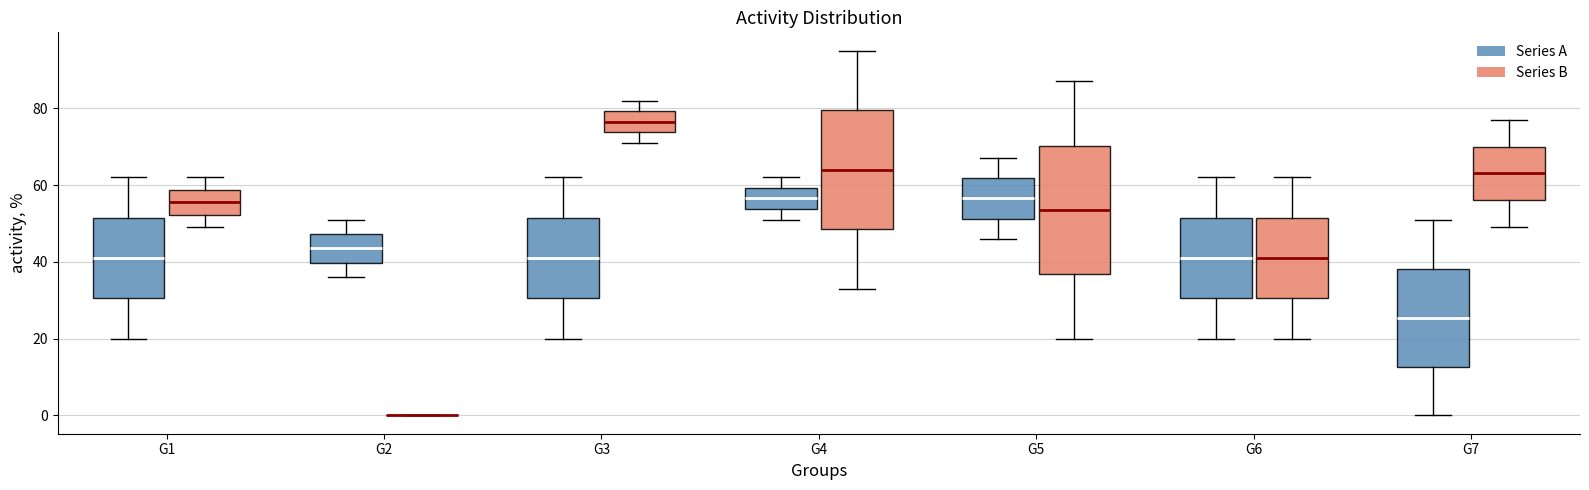

Reading left to right, transcribe this box plot: for each box, give where its median line is, the range the box spans, and where its two whiskers end, as read against the y-axis. The values are not printed on the chart, so give them approximately, as read against the axis.

G1 (Series A): median 42, box 30 to 52, whiskers 20 to 62
G1 (Series B): median 56, box 52 to 58, whiskers 50 to 62
G2 (Series A): median 44, box 40 to 48, whiskers 36 to 52
G2 (Series B): box collapsed to a line at 0, whiskers 0 to 0
G3 (Series A): median 42, box 30 to 52, whiskers 20 to 62
G3 (Series B): median 76, box 74 to 80, whiskers 72 to 82
G4 (Series A): median 56, box 54 to 60, whiskers 52 to 62
G4 (Series B): median 64, box 48 to 80, whiskers 34 to 96
G5 (Series A): median 56, box 52 to 62, whiskers 46 to 68
G5 (Series B): median 54, box 36 to 70, whiskers 20 to 88
G6 (Series A): median 42, box 30 to 52, whiskers 20 to 62
G6 (Series B): median 42, box 30 to 52, whiskers 20 to 62
G7 (Series A): median 26, box 12 to 38, whiskers 0 to 52
G7 (Series B): median 64, box 56 to 70, whiskers 50 to 78